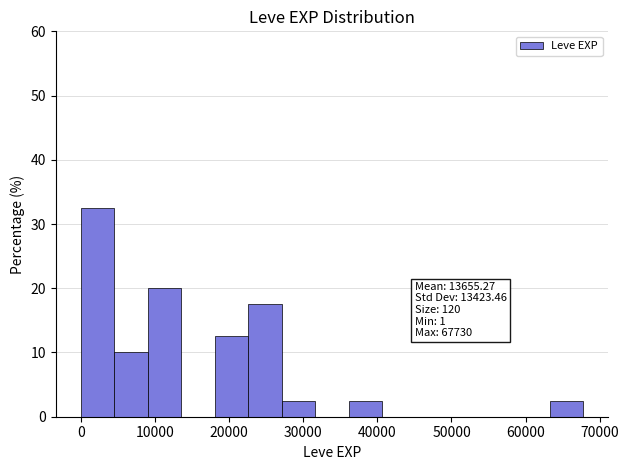

Over which range of the x-axis is the bar tallest?

0 to 5000